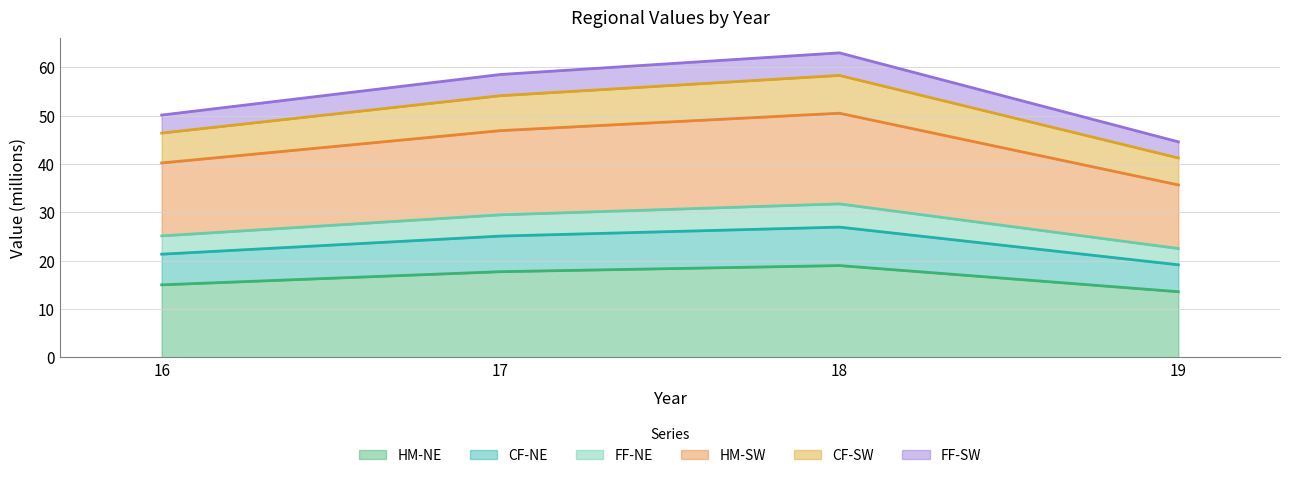

At how many categories does at least one series exceed 41?

4